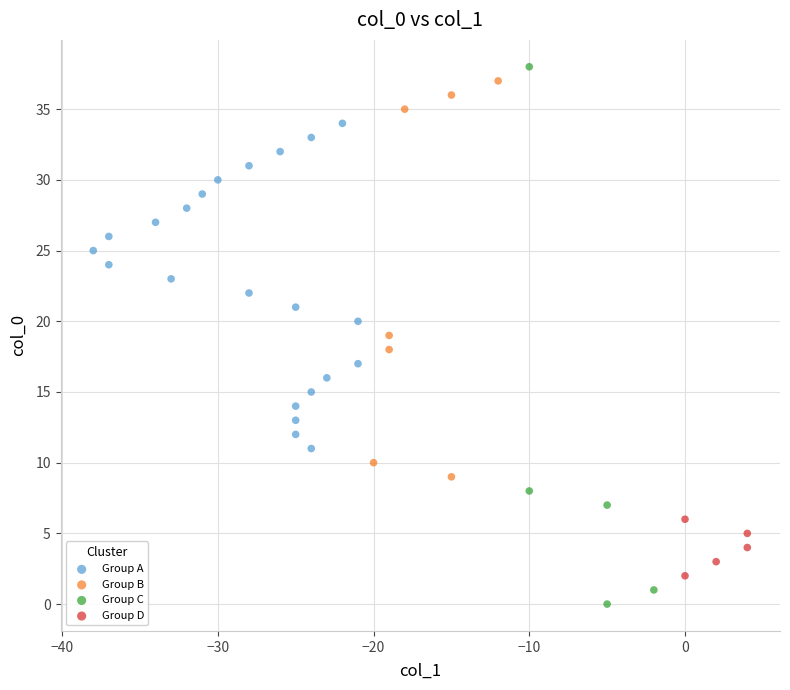

Which series has the widest spread of Y values?

Group C